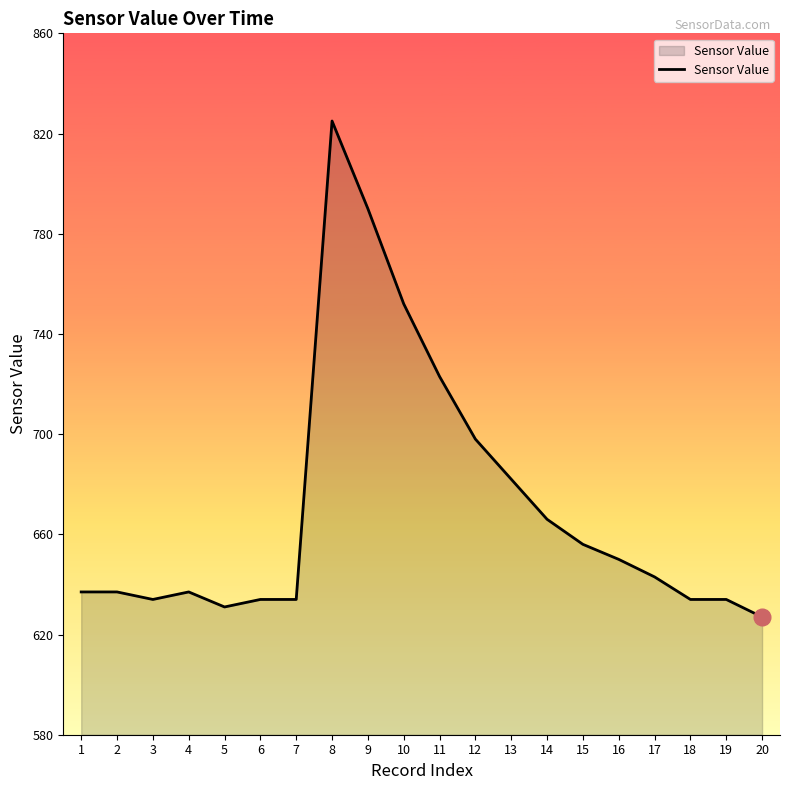

What is the smallest value displayed?

627